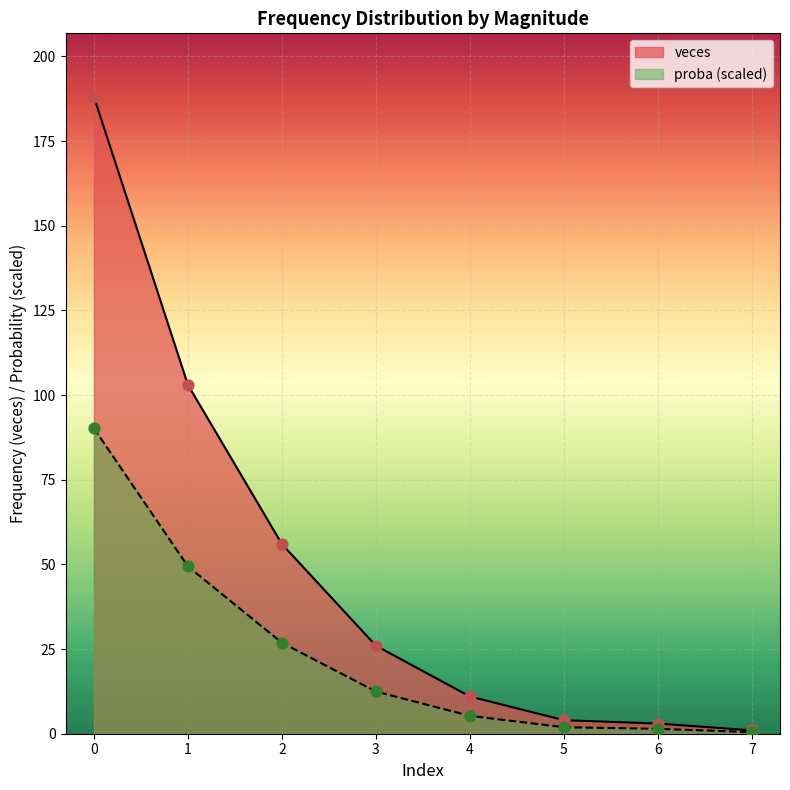

Which series has the largest total across all categories?

veces